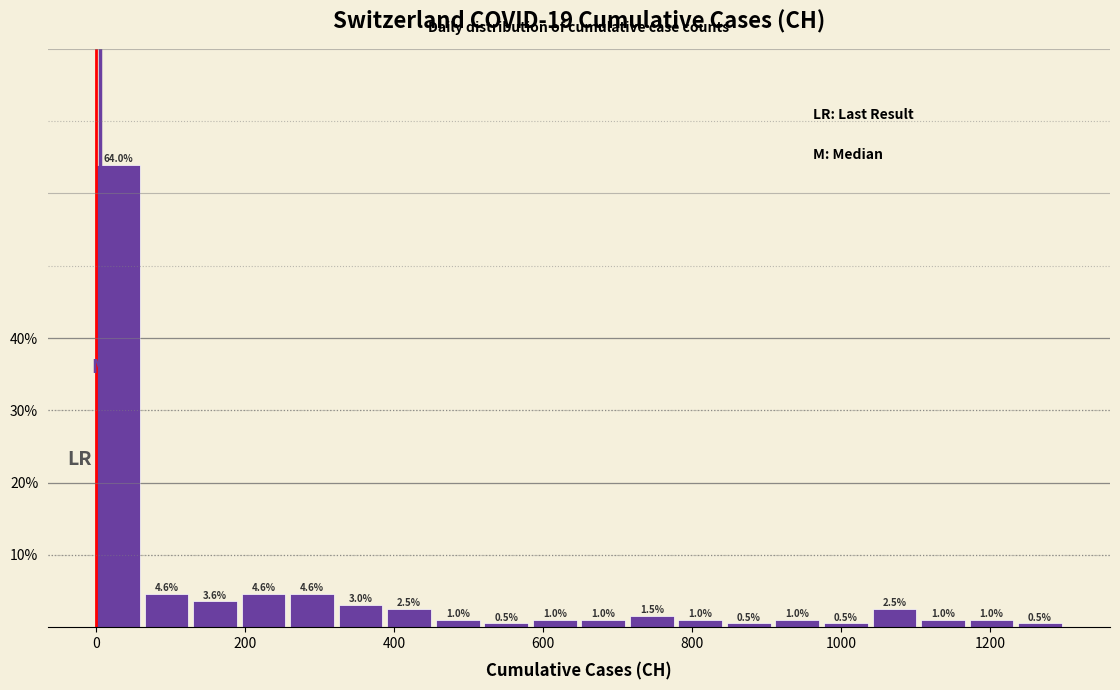

Around what value on the x-axis is the tallest bar? Give the approximate position of its centre, as read against the axis.

20